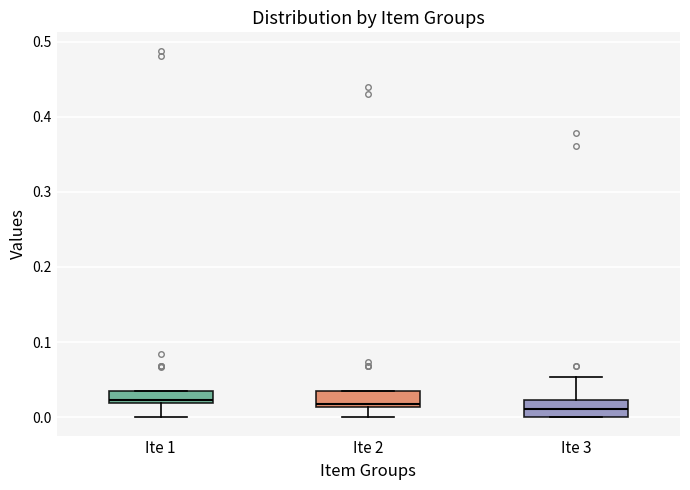

Where does the lower whisker of the box for Ite 1 end on the y-axis? The values are not printed on the chart, so give them approximately, as read against the axis.

0.00